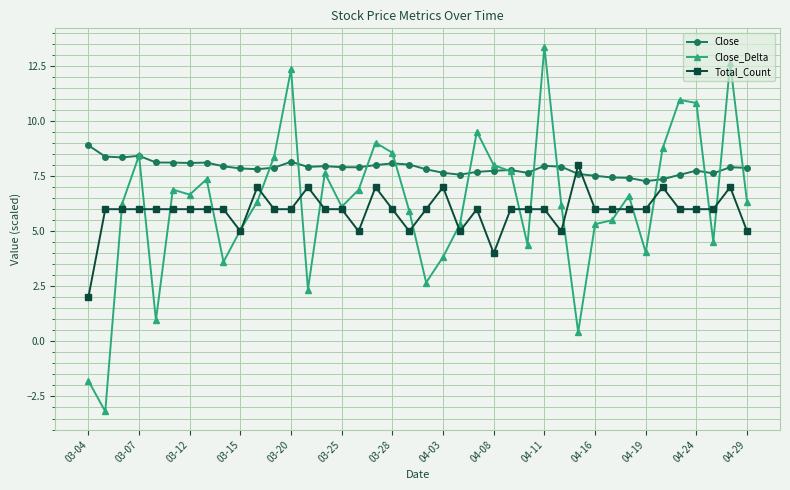

Which series has the largest range (max minus min)?

Close_Delta